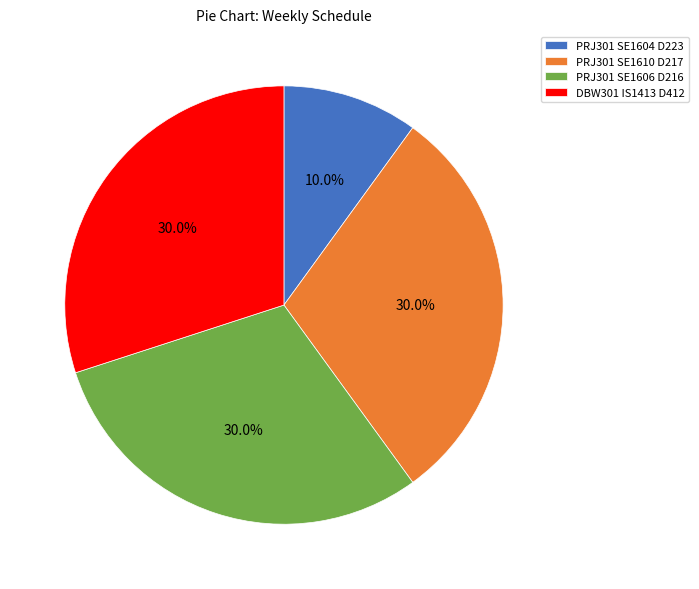

Is it true that PRJ301 SE1610 D217 is 30% of the pie?

True